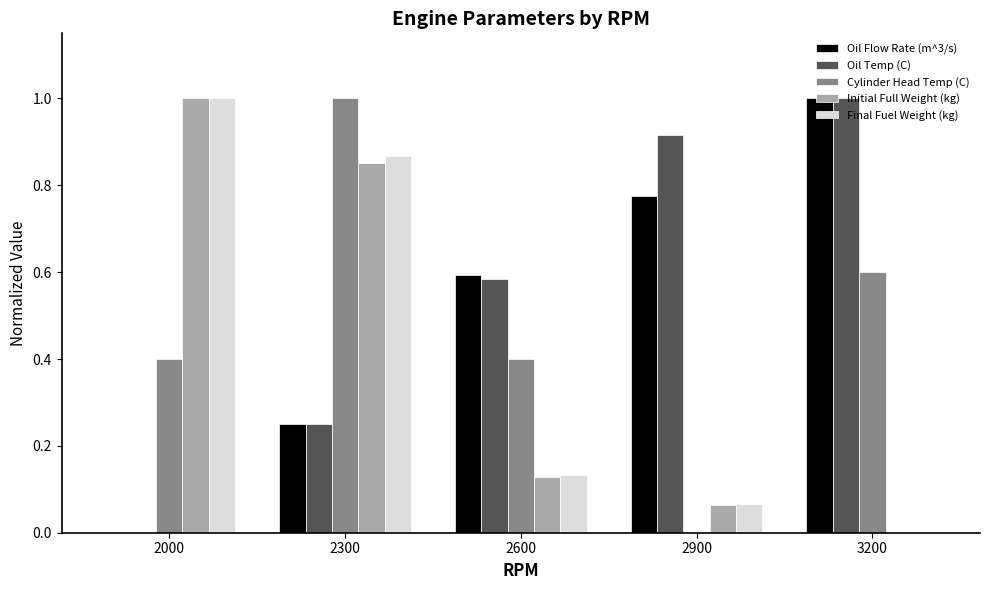

Is the value of Initial Full Weight (kg) at 2300 greater than the value of Final Fuel Weight (kg) at 3200?

Yes